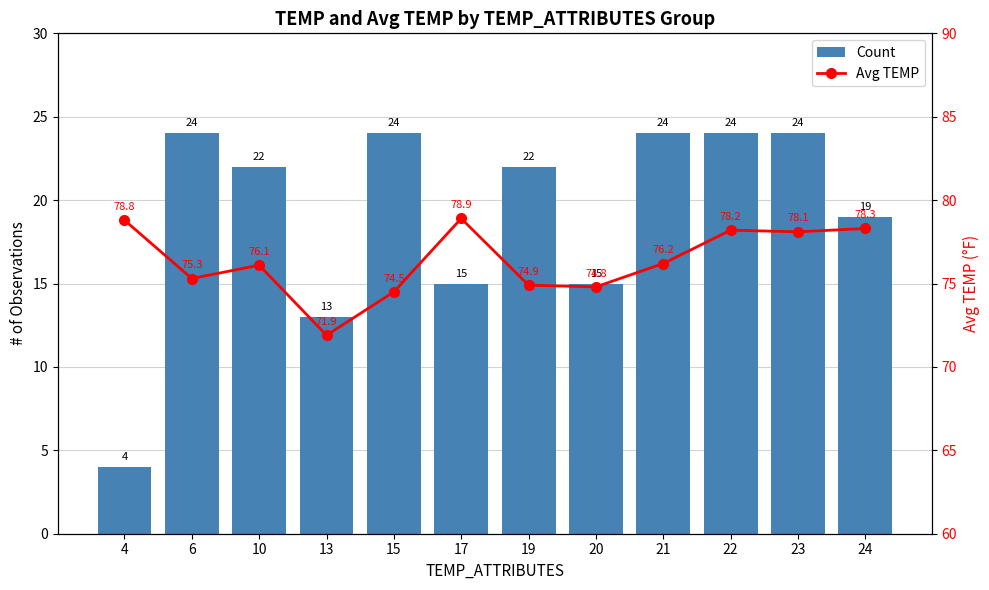

Rank the series at 19 from highest to lowest value.

Avg TEMP, Count